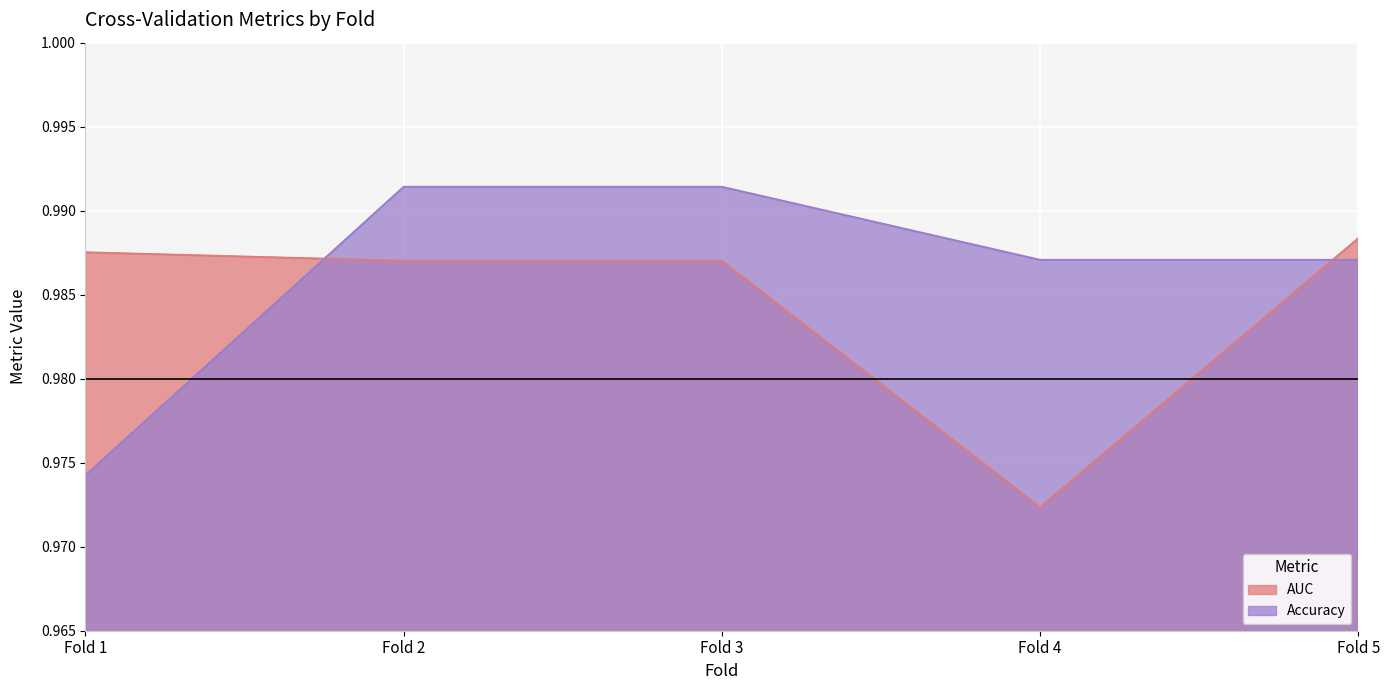

Reading left to right, what are all the values shown in this chart?

AUC: 1.0	1.0	1.0	1.0	1.0
Accuracy: 1.0	1.0	1.0	1.0	1.0